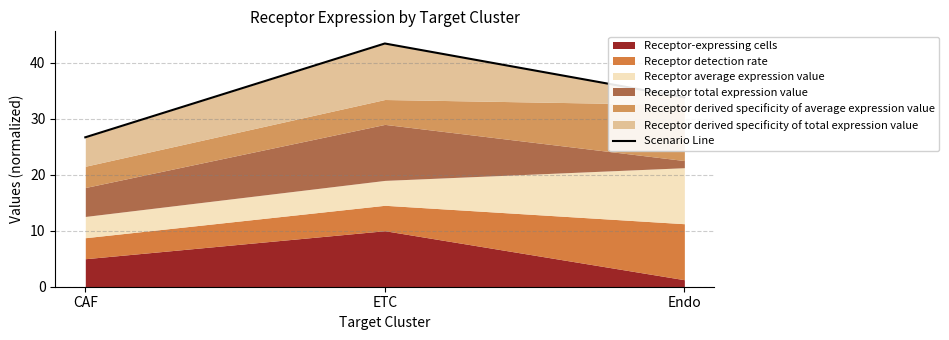

Does the chart display data point markers on the line(s)?

No